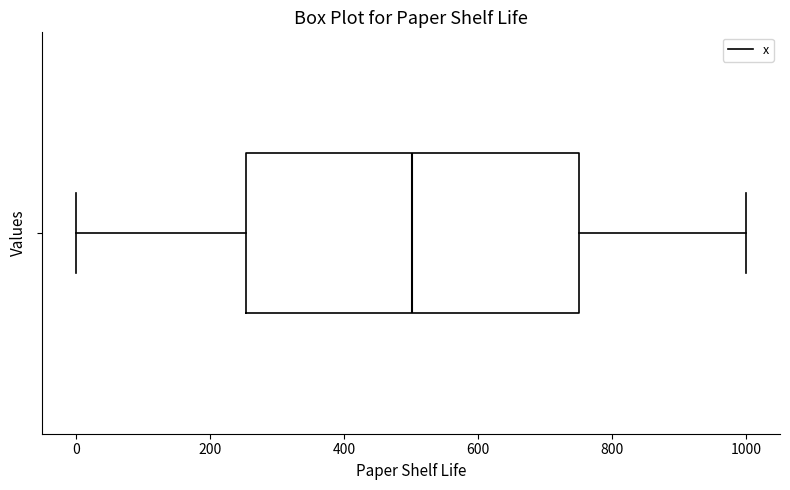

Transcribe this box plot: give where the median line is, the range the box spans, and where the two whiskers end, as read against the x-axis. The values are not printed on the chart, so give them approximately, as read against the axis.

median 500, box 260 to 760, whiskers 0 to 1000